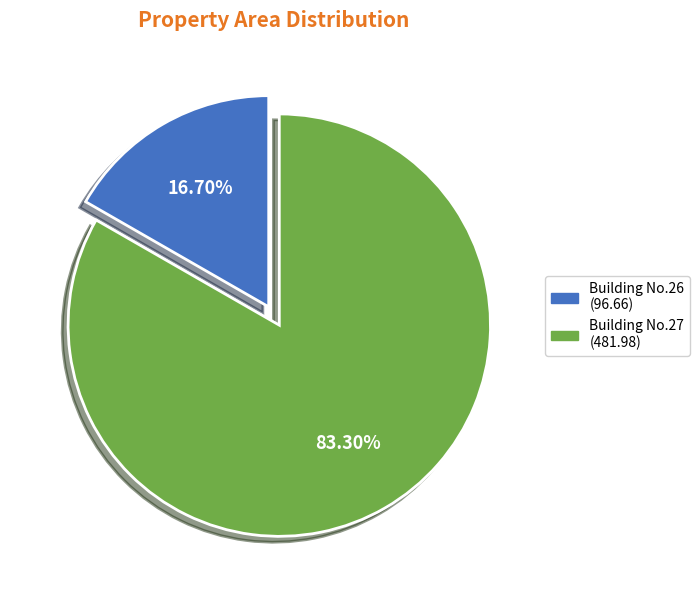

Is there a majority slice in this chart?

Yes